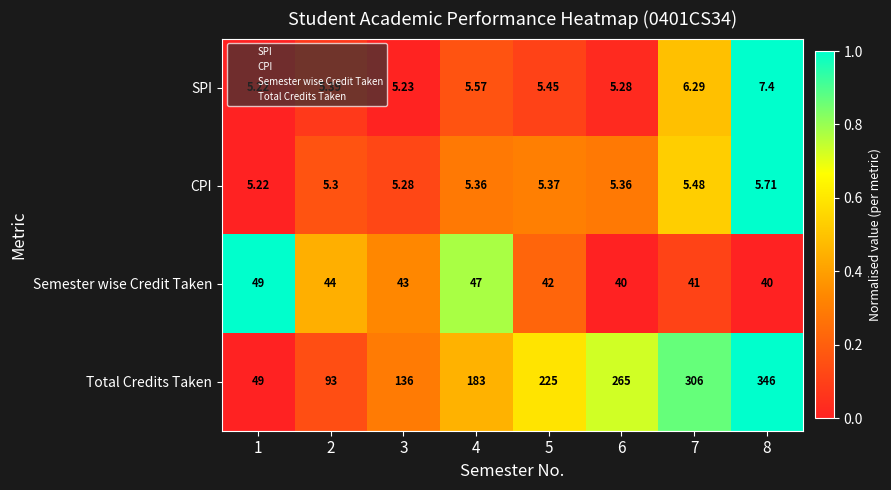

At which category does the chart reach its minimum across all series?

1